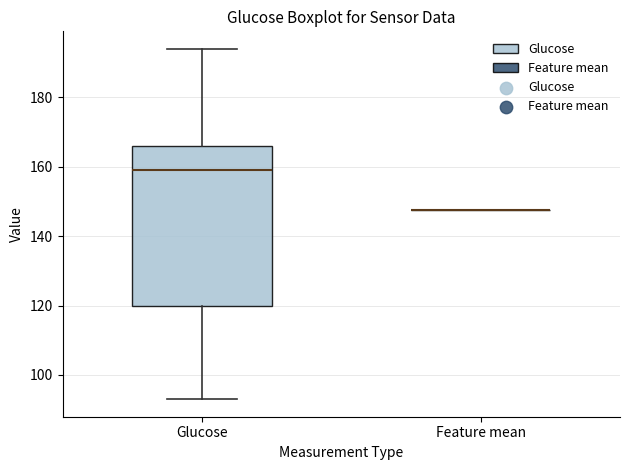

Reading left to right, read every box against the y-axis: the position of its median line, the range the box covers, and the ends of its whiskers. The values are not printed on the chart, so give them approximately, as read against the axis.

Glucose: median 160, box 120 to 166, whiskers 94 to 194
Feature mean: box collapsed to a line at 148, whiskers 148 to 148